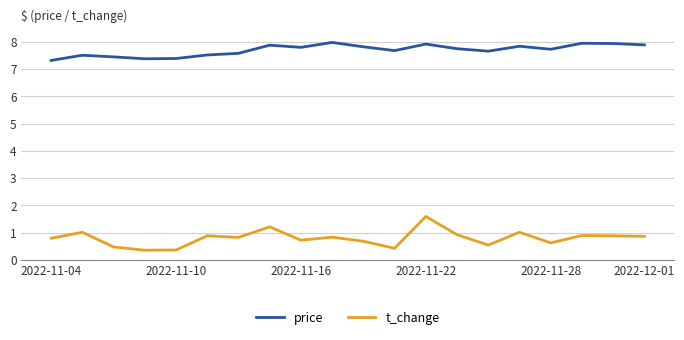

Which series has the largest total across all categories?

price